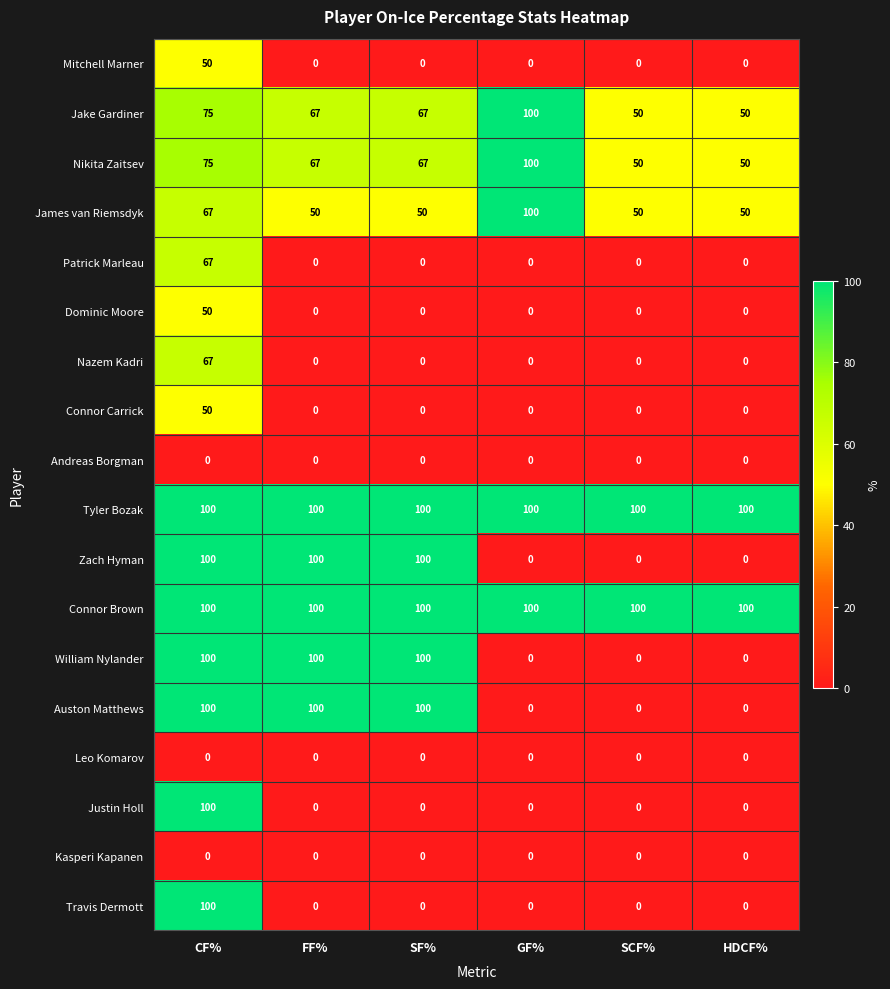

Read the Auston Matthews value at FF%.

100